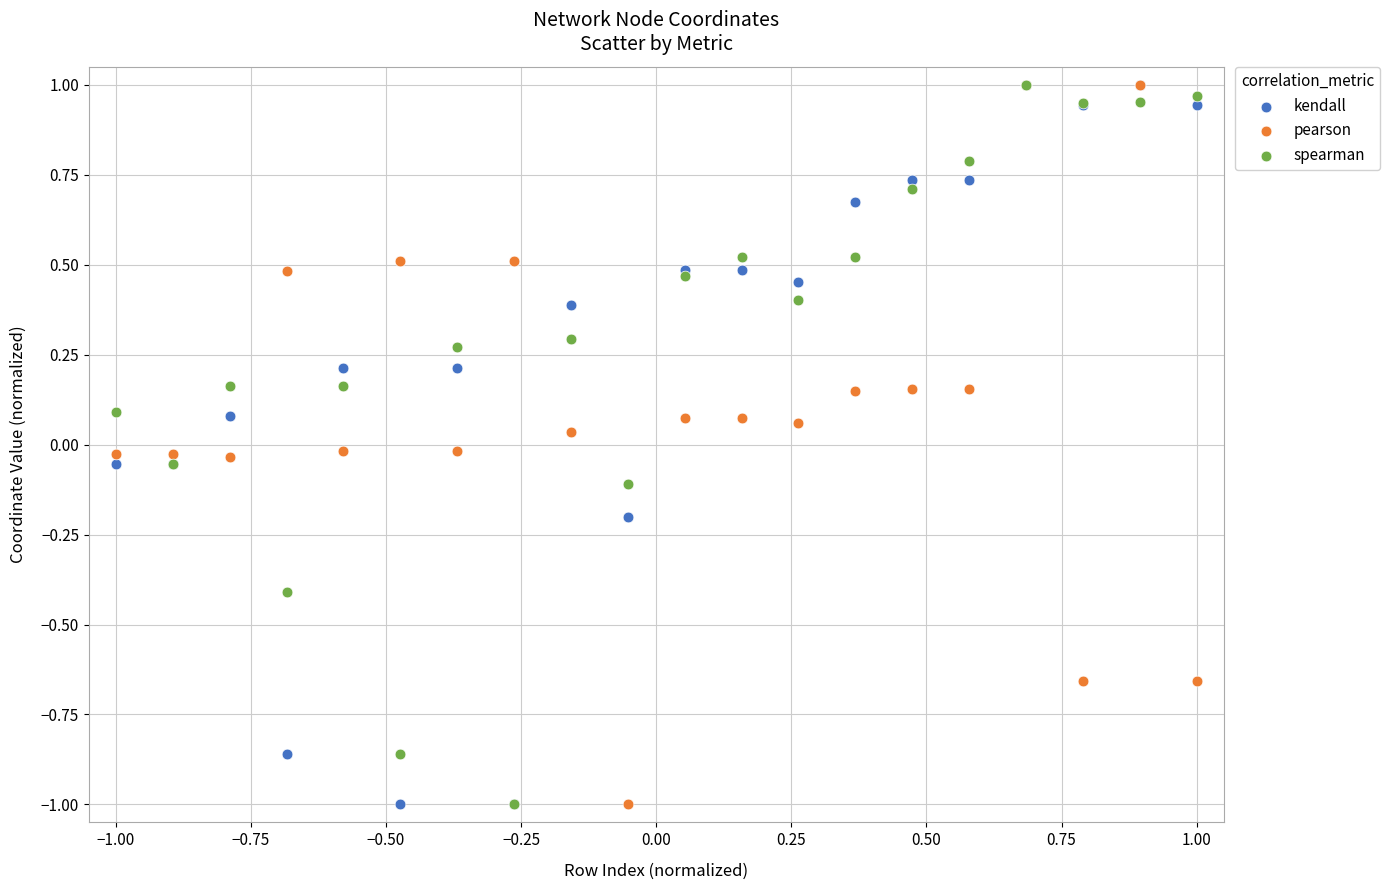

What are all the series names shown in the legend?

kendall, pearson, spearman